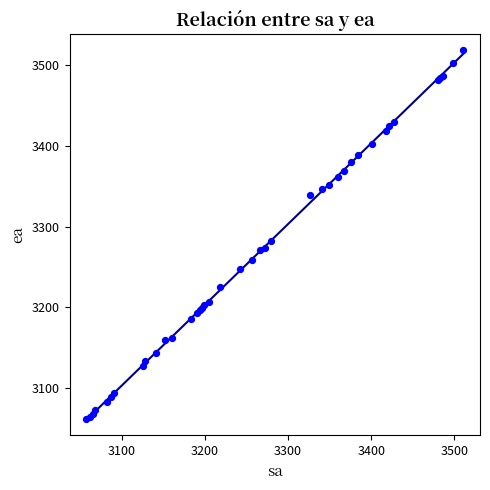

What Y value in the scatter plot is closest to 3289?

3281.8